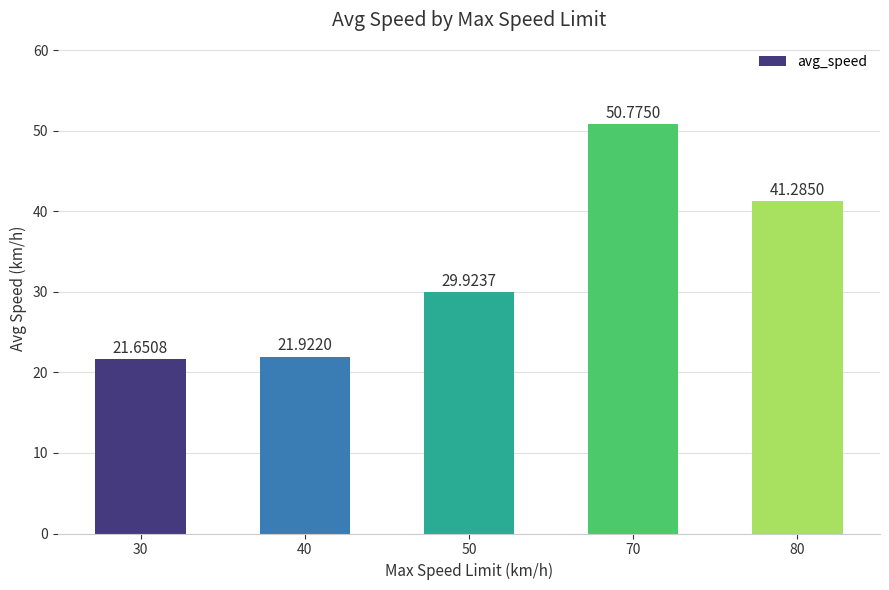

What is the maximum value shown in the chart?

50.8